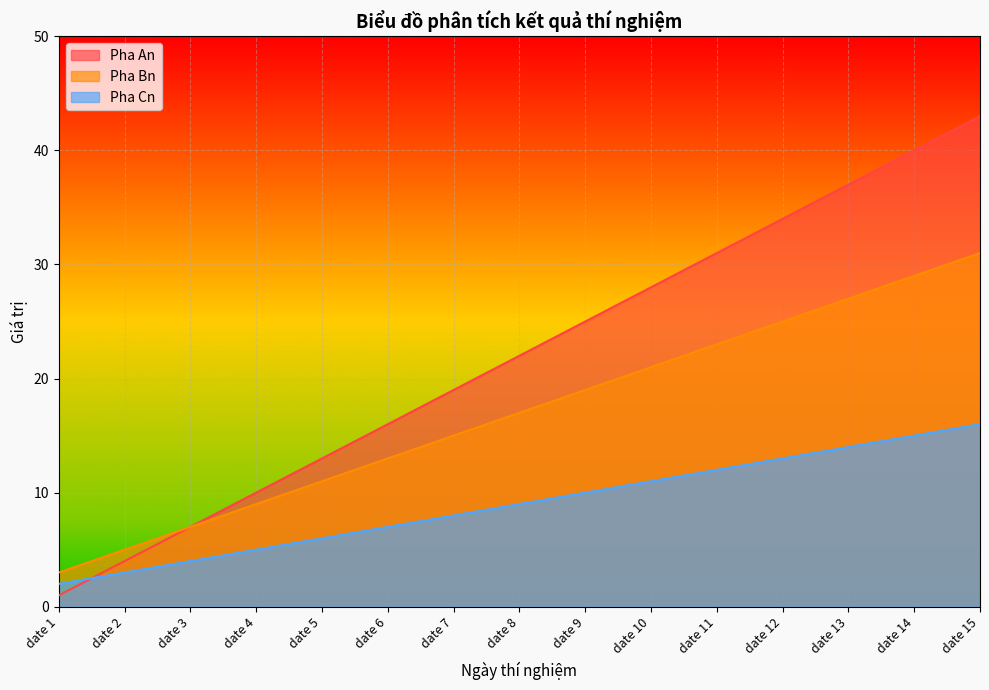

At how many categories does at least one series exceed 41?

1